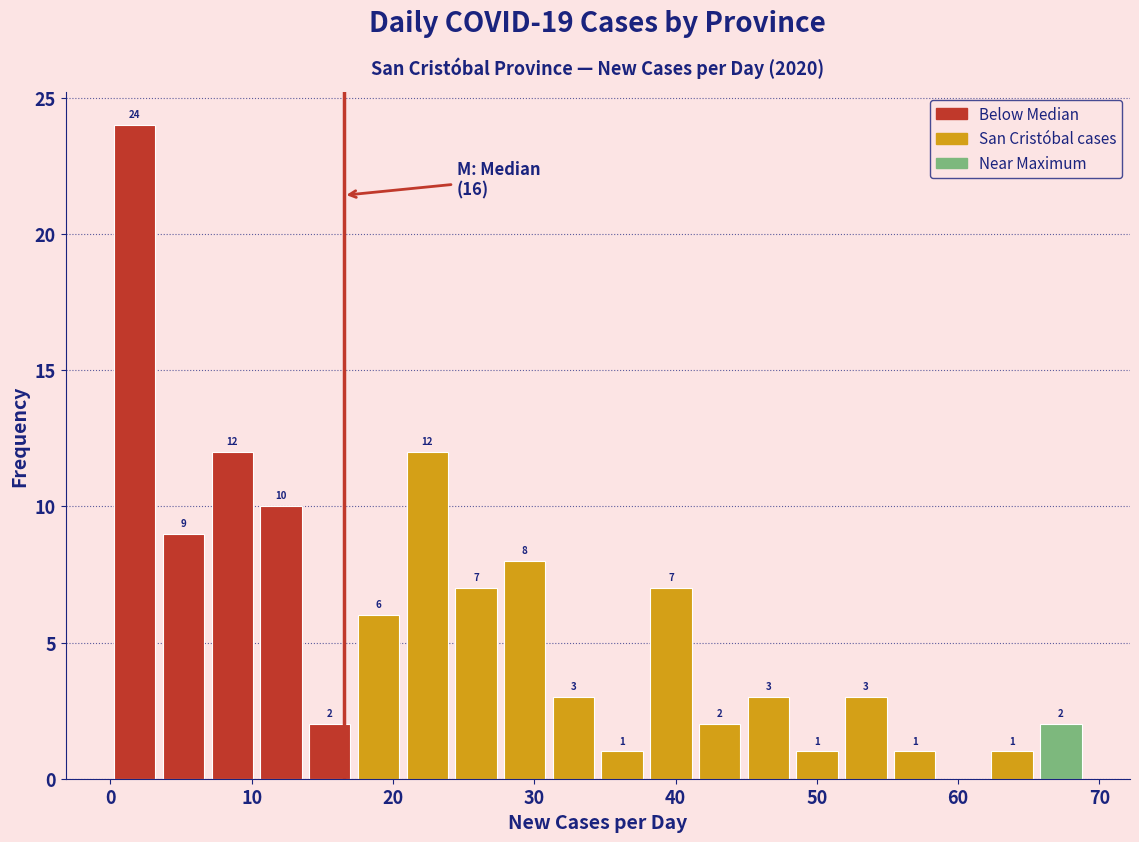

Around what value on the x-axis is the tallest bar? Give the approximate position of its centre, as read against the axis.

2